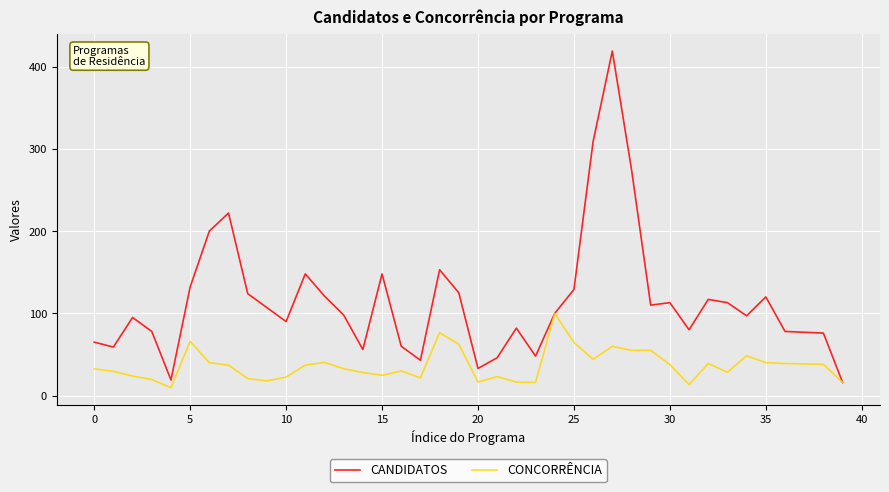

Count the number of data series in this chart.

2